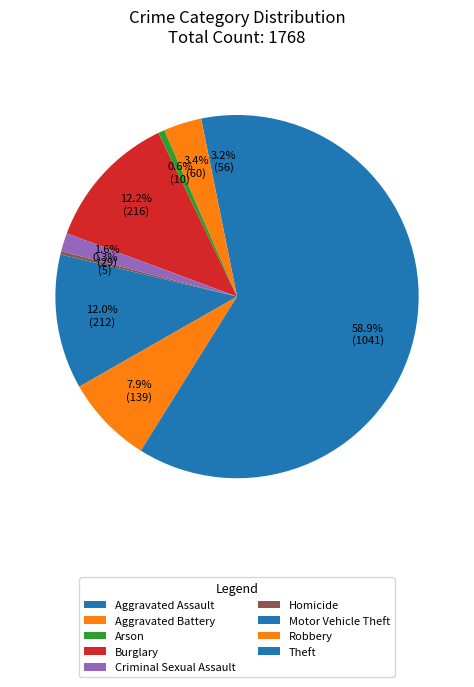

To the nearest percent, what percentage of the pie is Theft?

59%